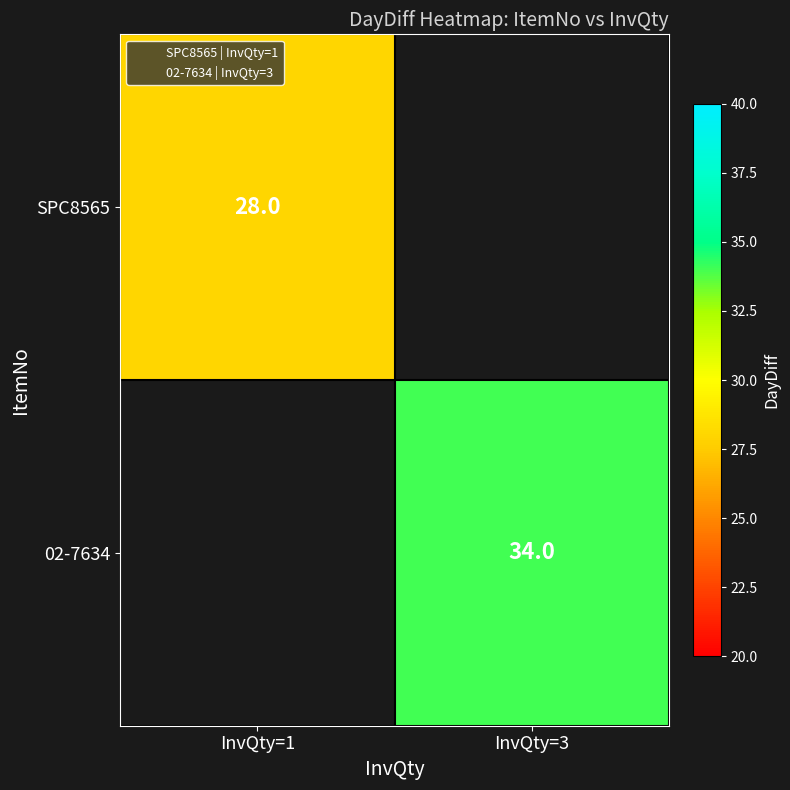

What is the maximum value for SPC8565?

28.0